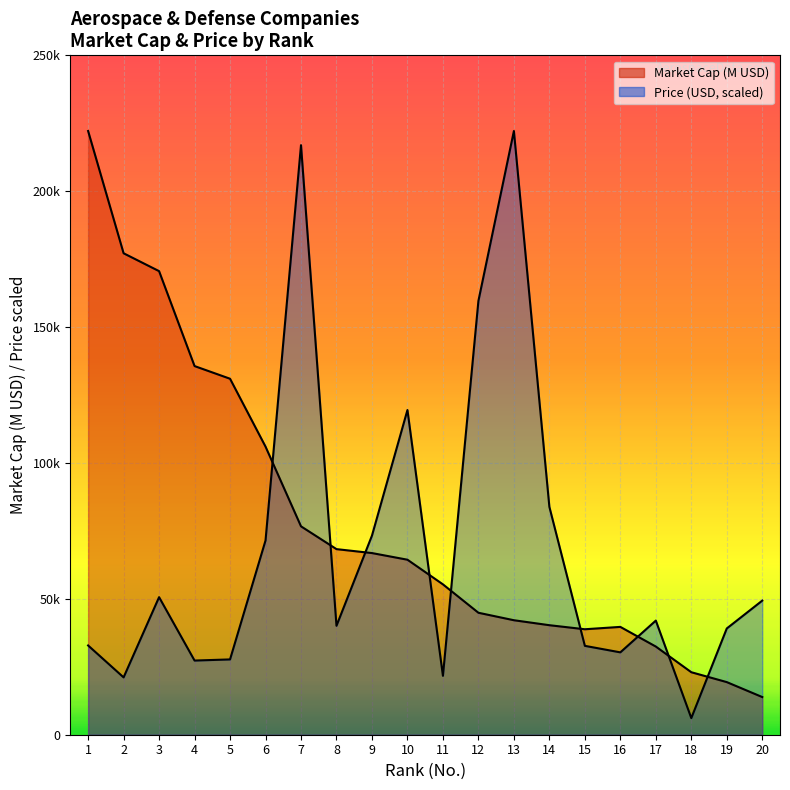

True or false: Market Cap and Price cross at least once.

True